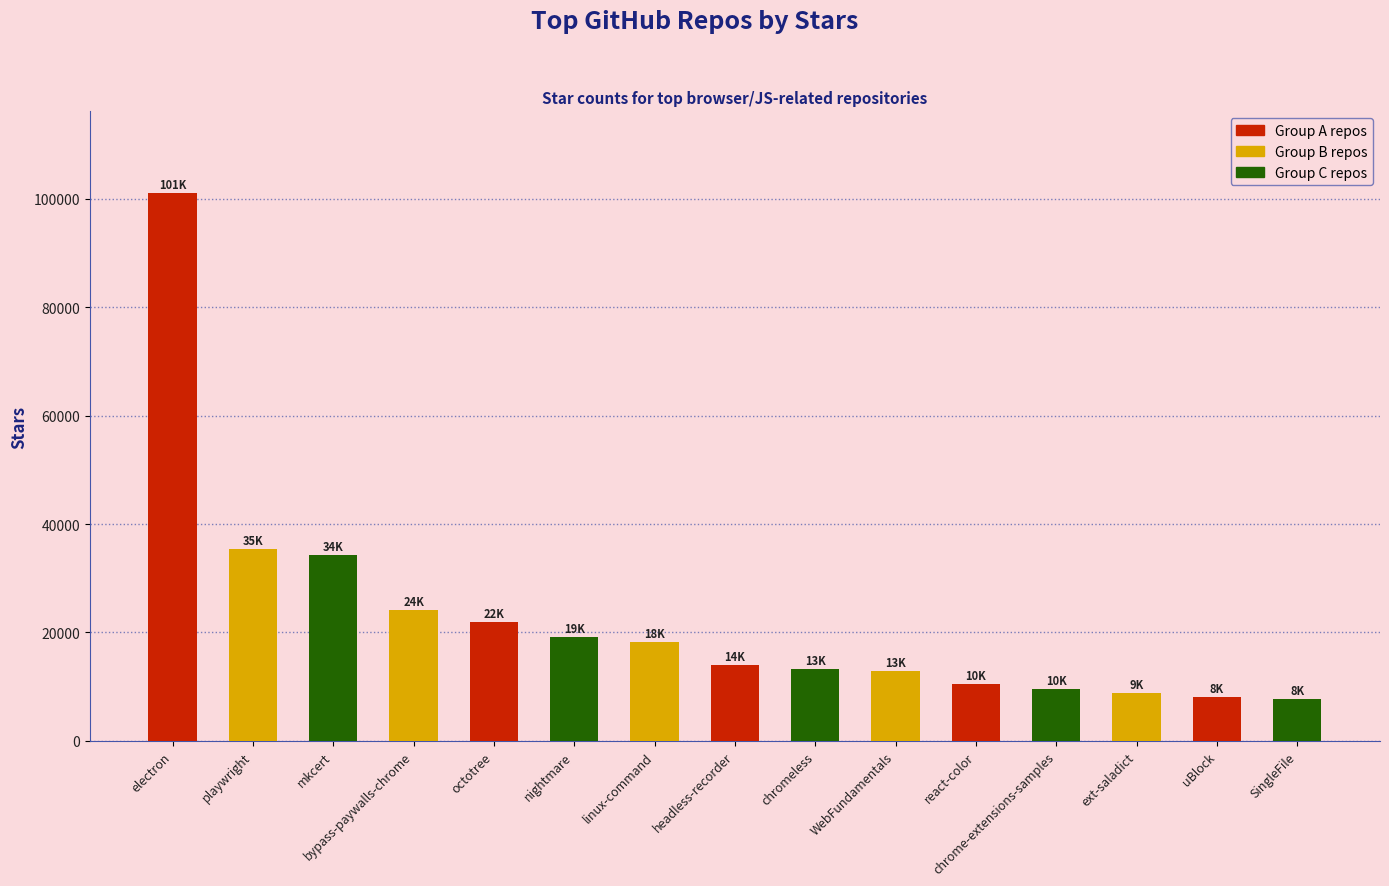

What is the difference between the maximum and minimum values?

93300